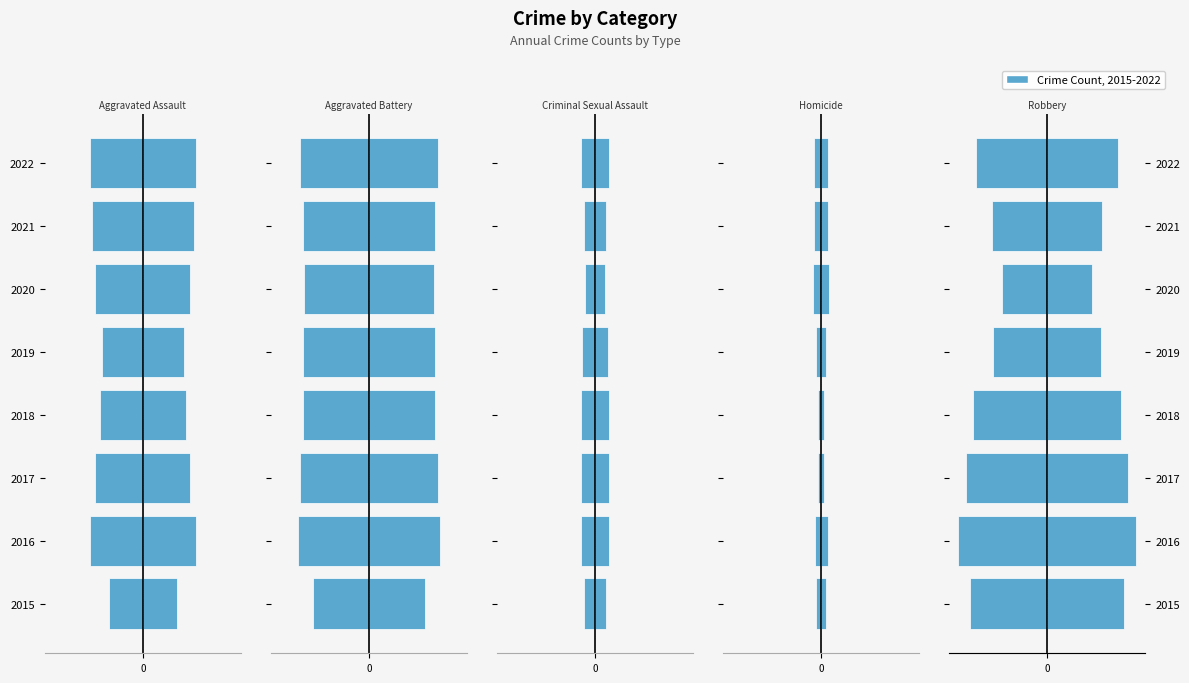

True or false: Aggravated Assault has a value of -70 at 1.

False